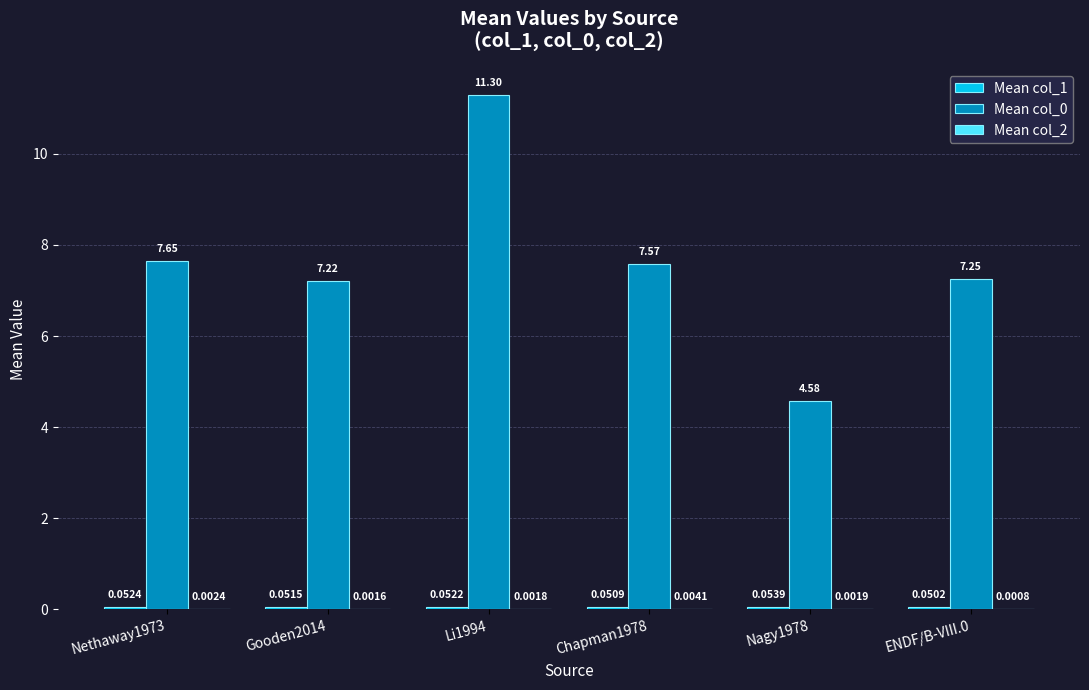

What is the total value across all series at ENDF/B-VIII.0?

7.3